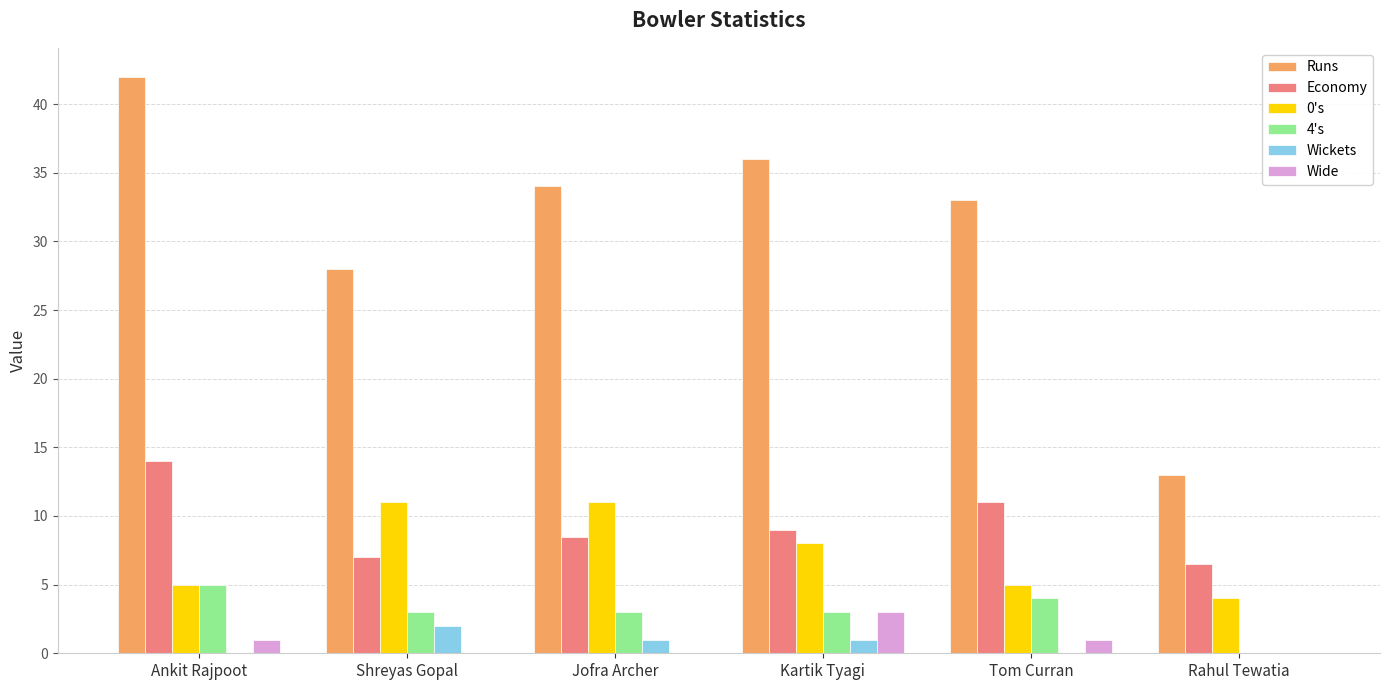

How many groups of bars are there?

6